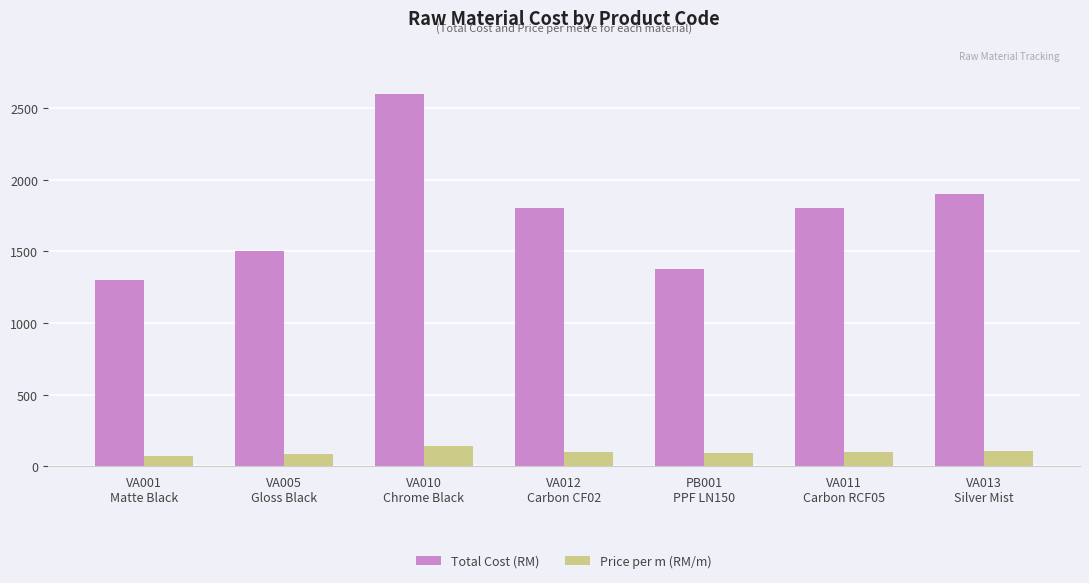

True or false: Total Cost (RM) has a value of 2404.0 at PB001
PPF LN150.

False